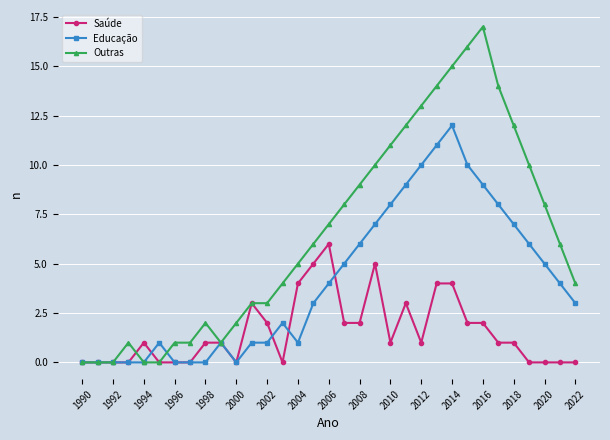

What is the maximum value for Outras?

17